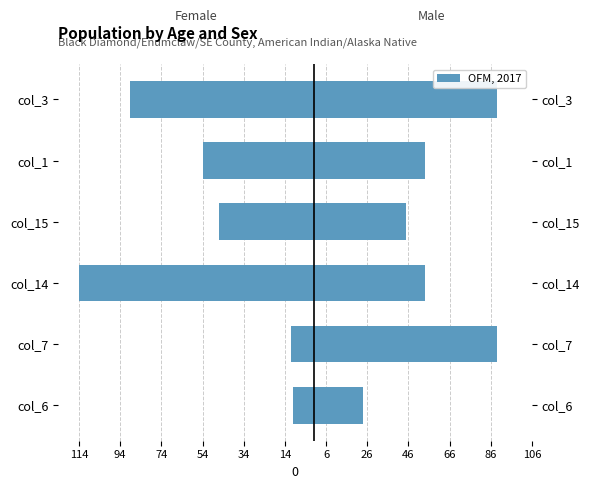

True or false: the data shows -72 at 34.

False